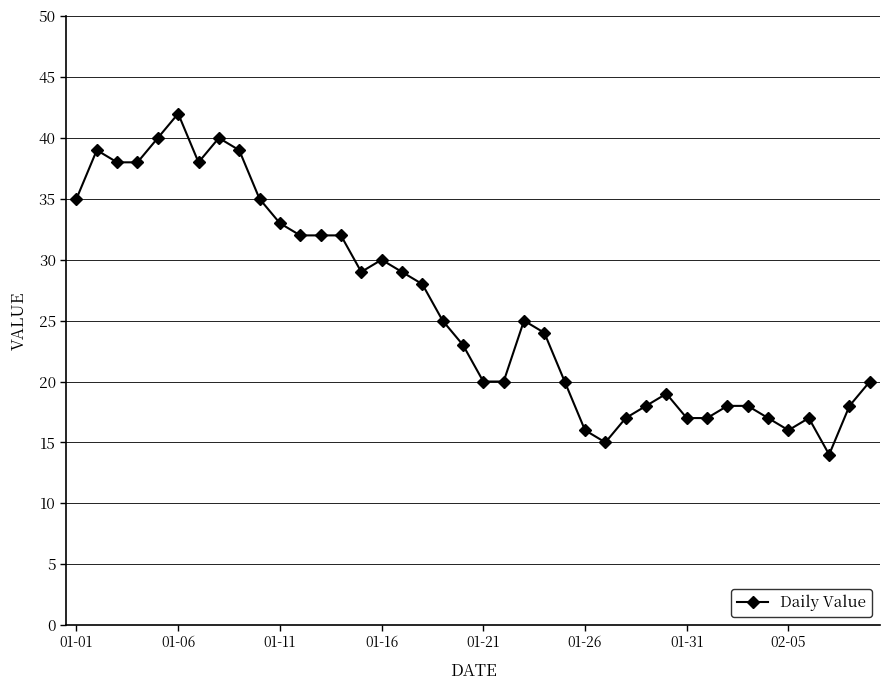

True or false: the data has more than 1 interior local peaks.

True